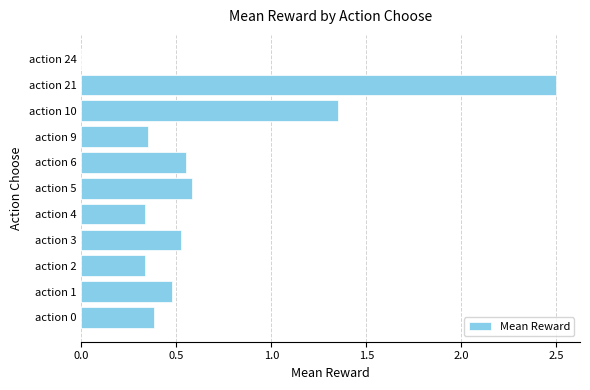

The value at action 1 is 0.3. True or false?

False